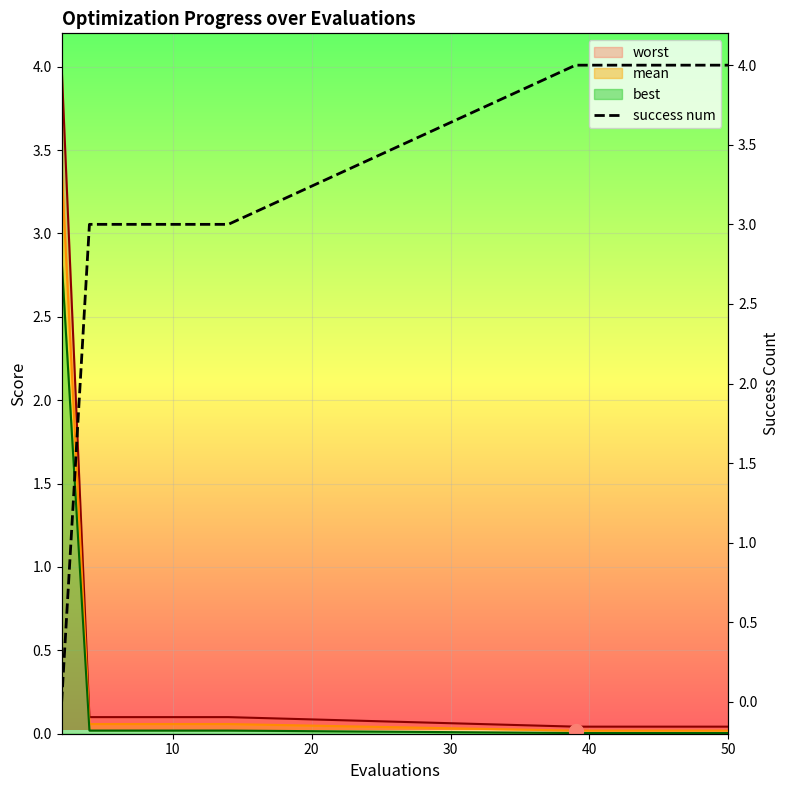

What is the greatest value displayed?

4